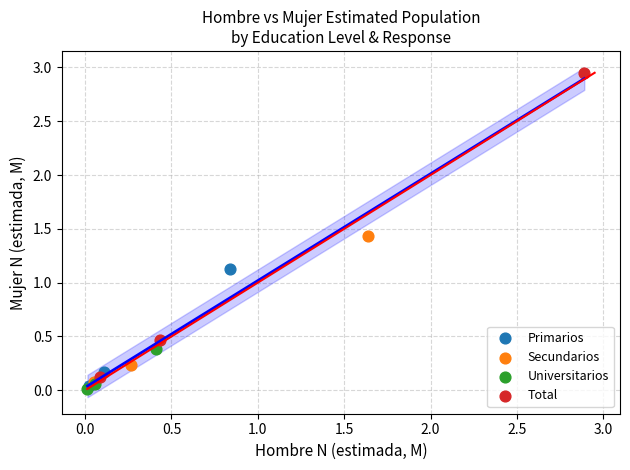

Which series reaches the maximum Y coordinate?

Total